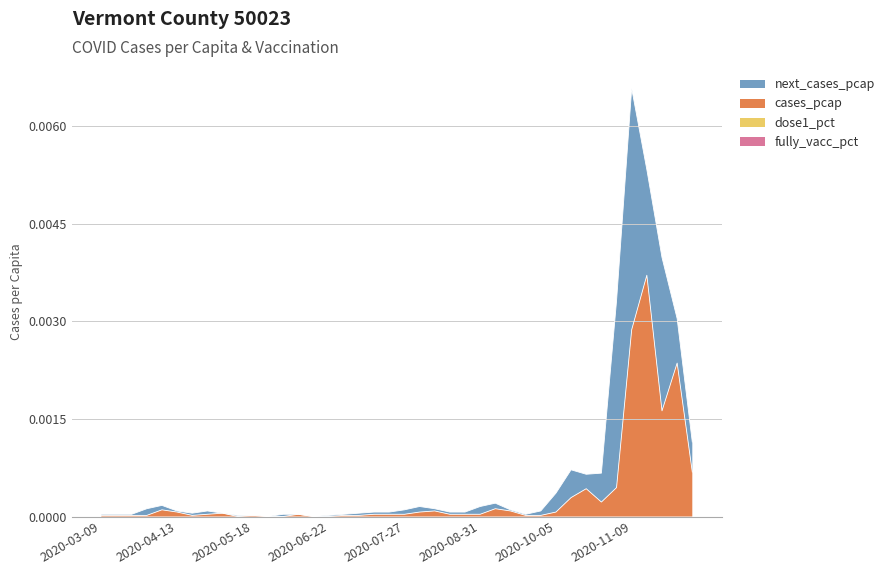

At which label is cases_pcap closest to 0?

2020-05-11